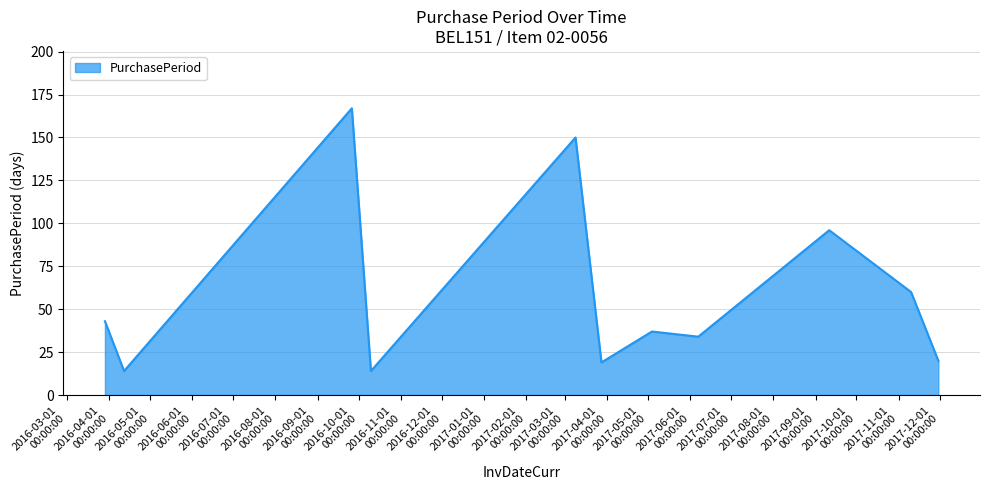

What is the difference between the maximum and minimum values?

153